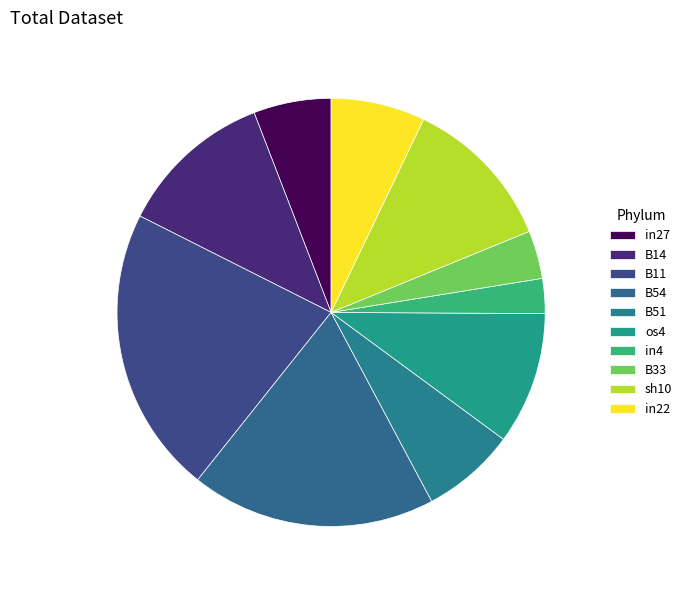

Does any single category account for the majority?

No